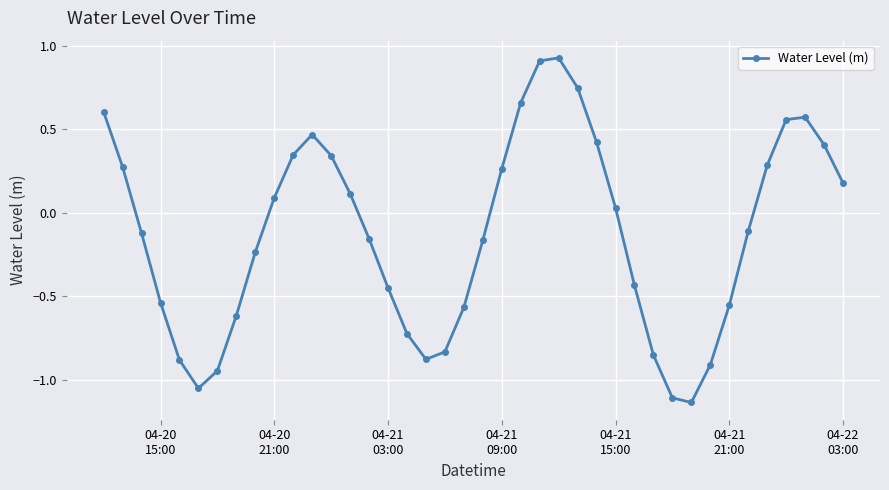

How many categories are shown in the chart?

40